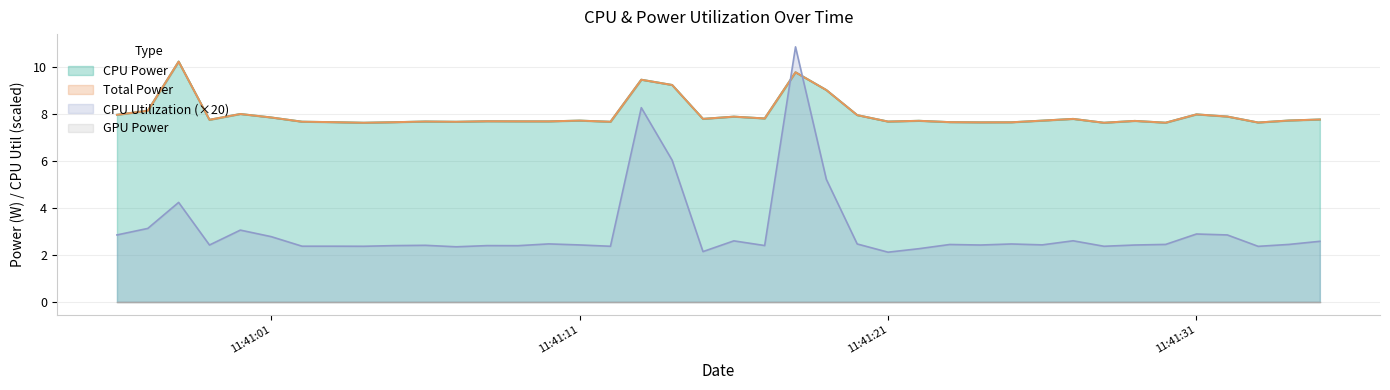

Which series has the largest total across all categories?

CPU Power